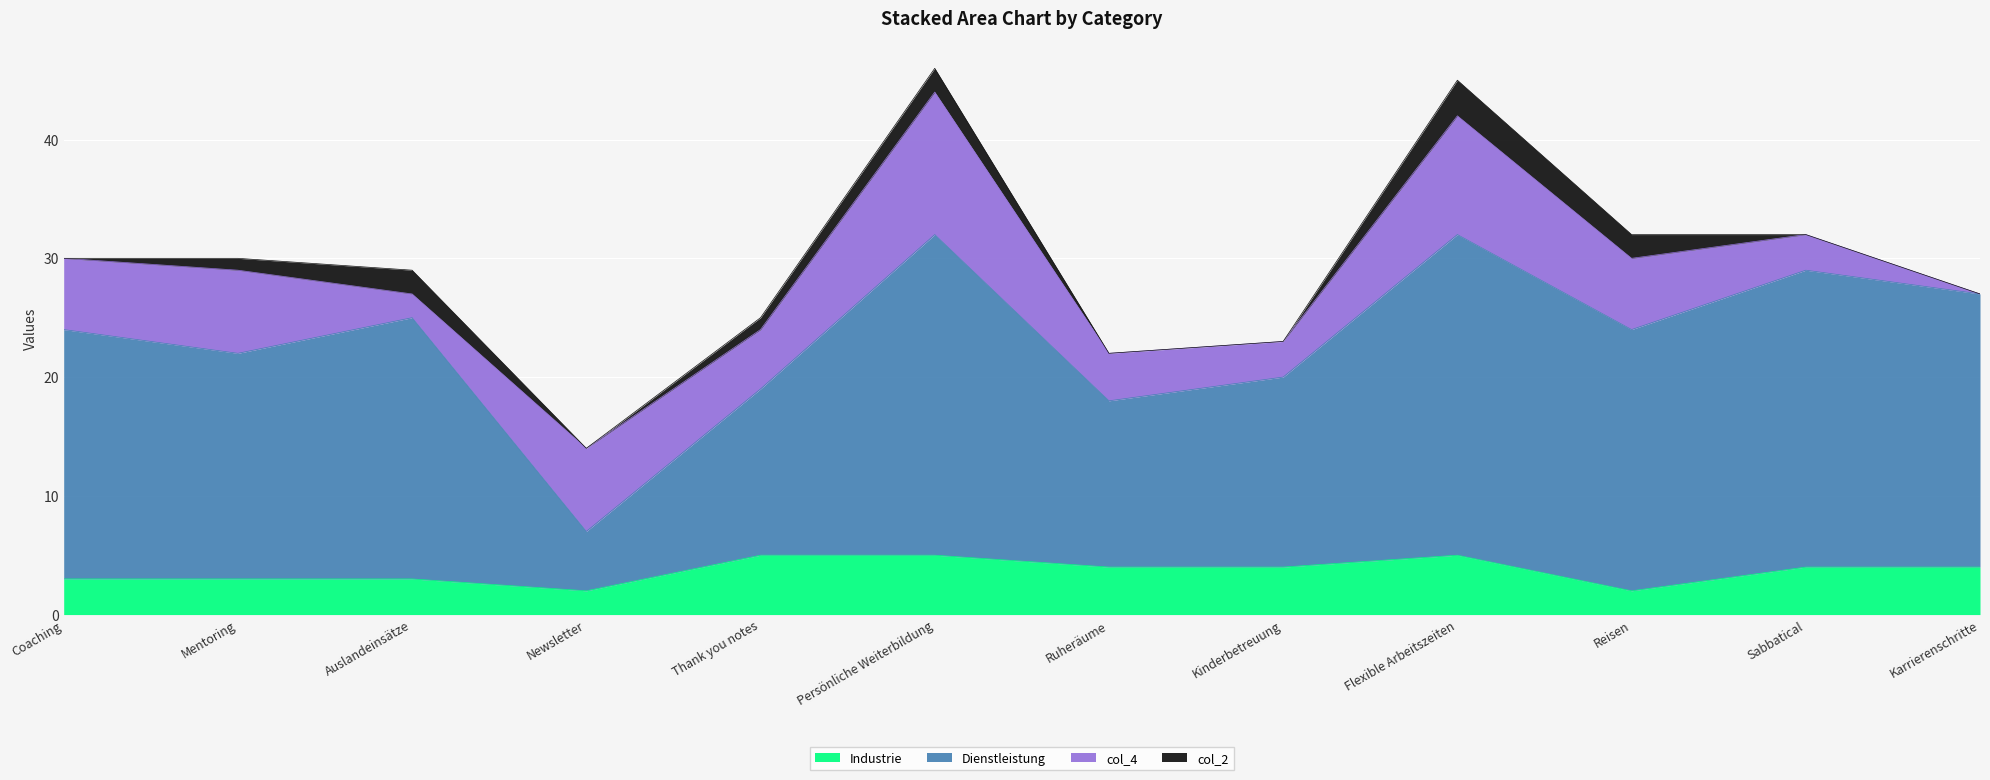

Does the chart display data point markers on the line(s)?

No